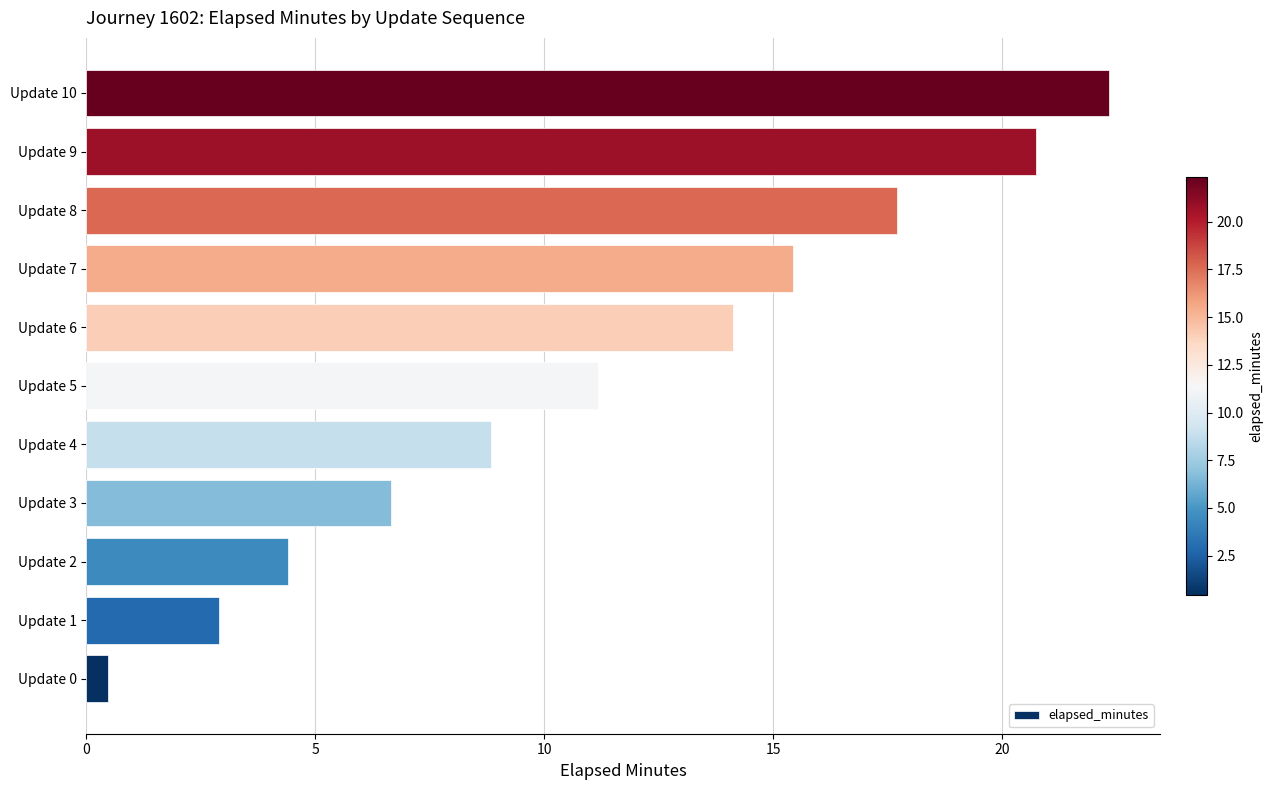

What is the sum of all values?

124.8